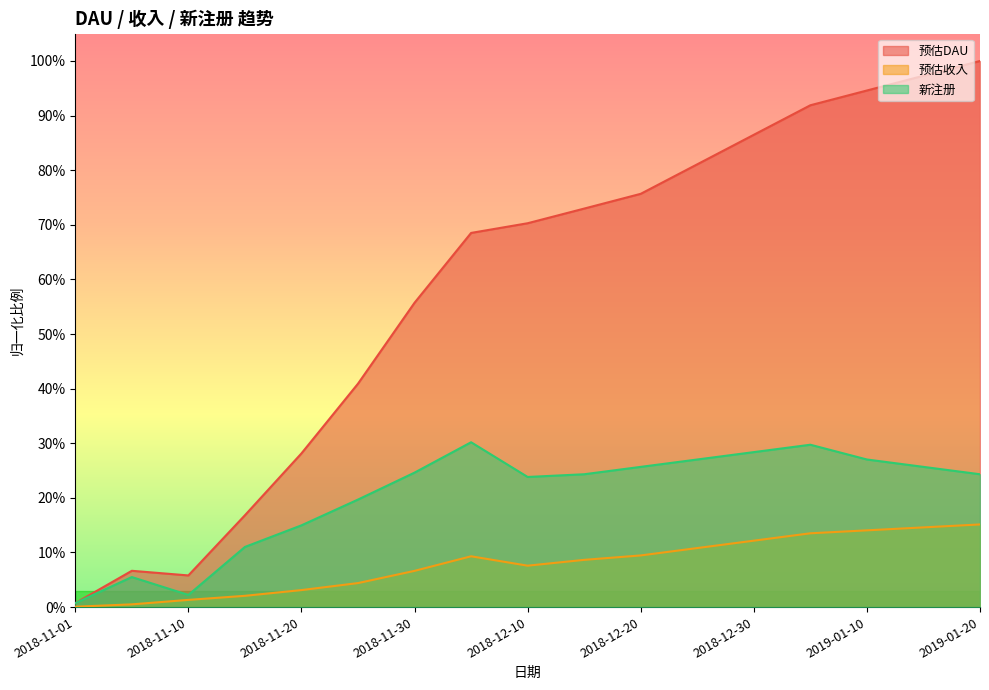

What is the sum of the 新注册 values at 2019-01-05 and 2018-12-30?

0.6